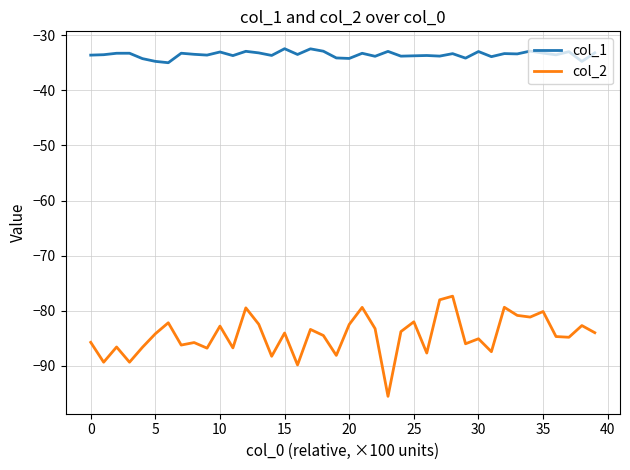

Which series has the widest spread of values?

col_2